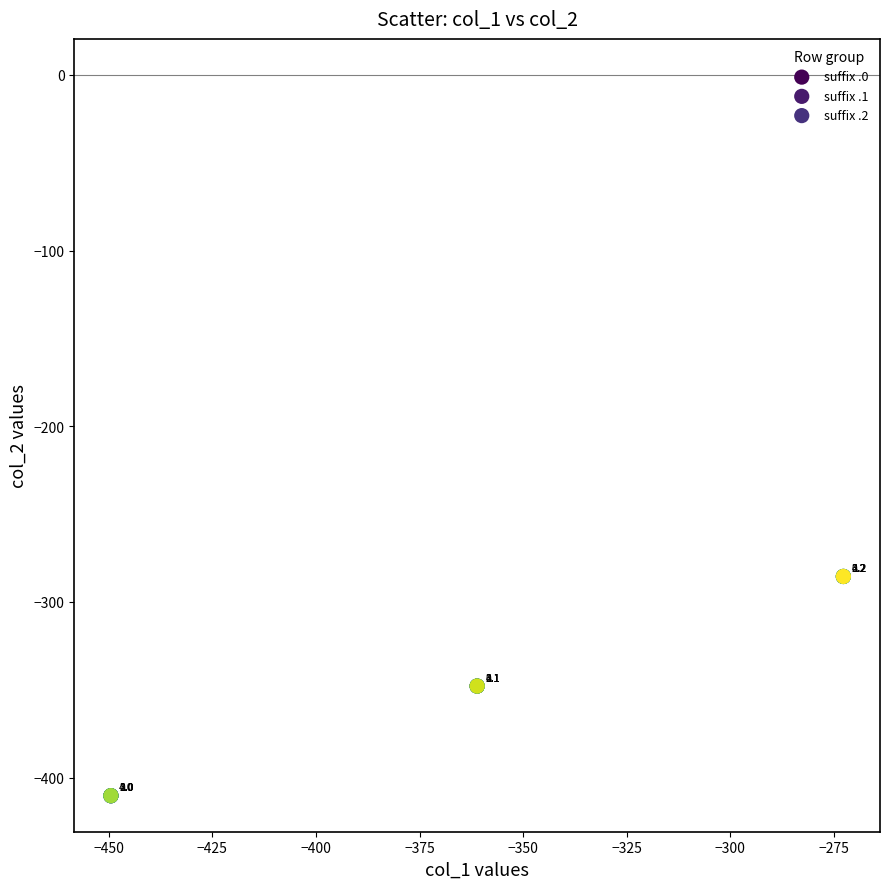

Which series reaches the minimum Y coordinate?

suffix .0